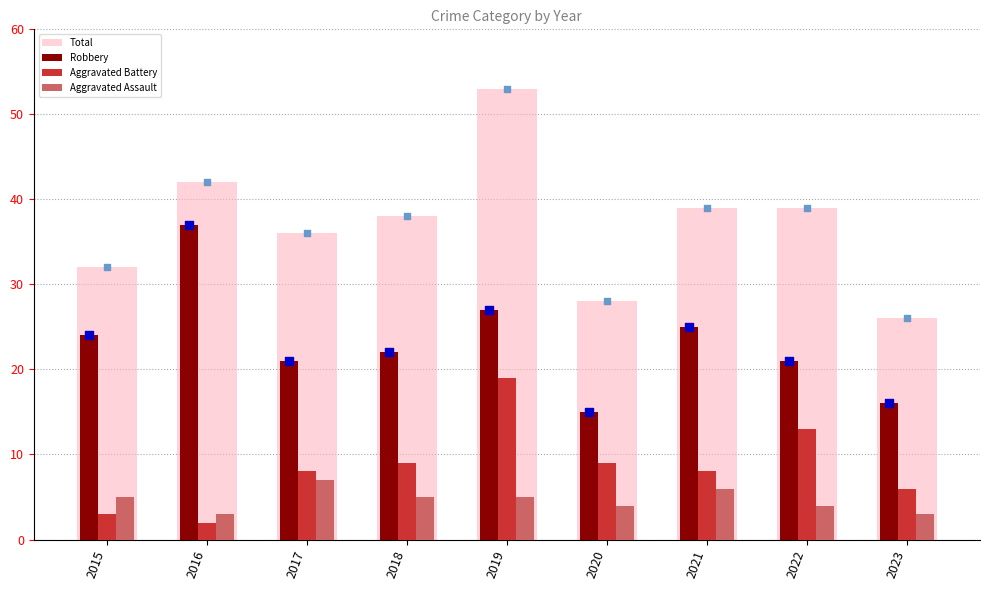

What is the total value across all series at 2022?

77